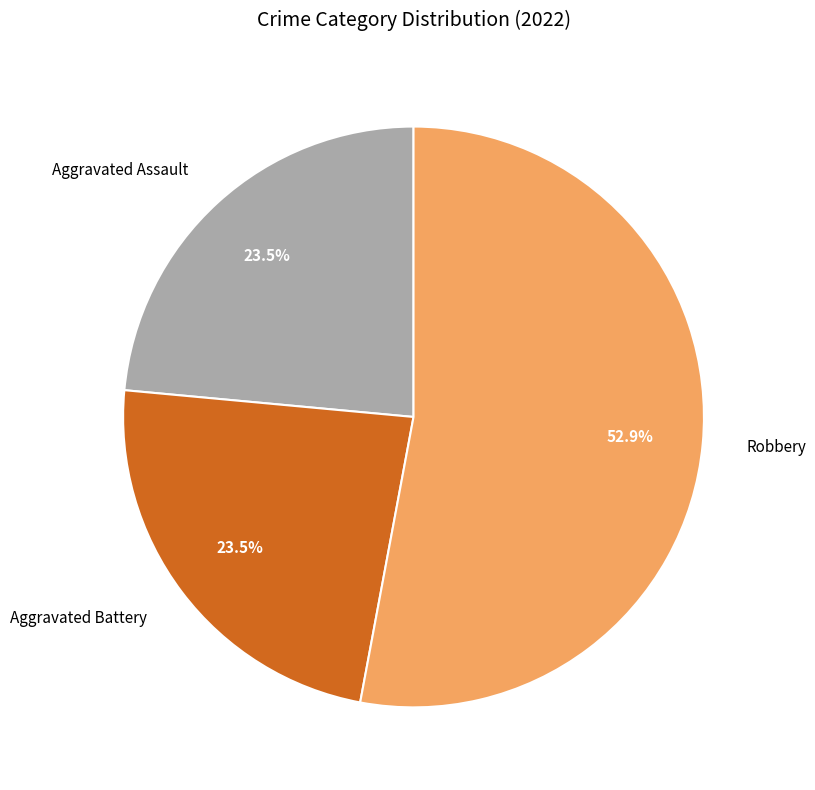

True or false: Aggravated Battery accounts for 33% of the total.

False